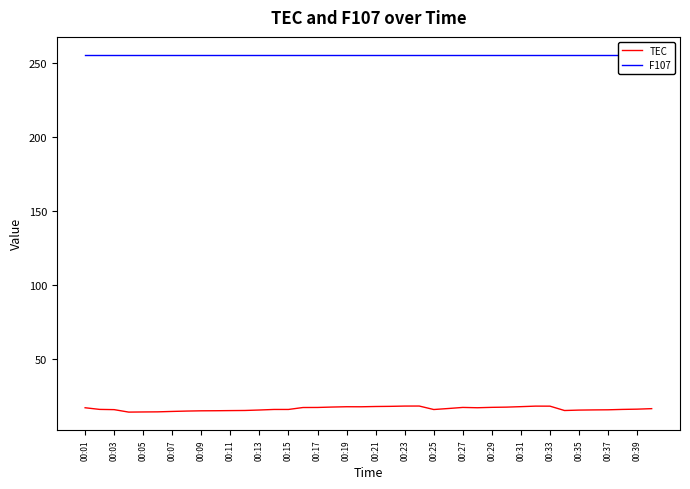

The value of TEC at 00:29 is 17.7. True or false?

True